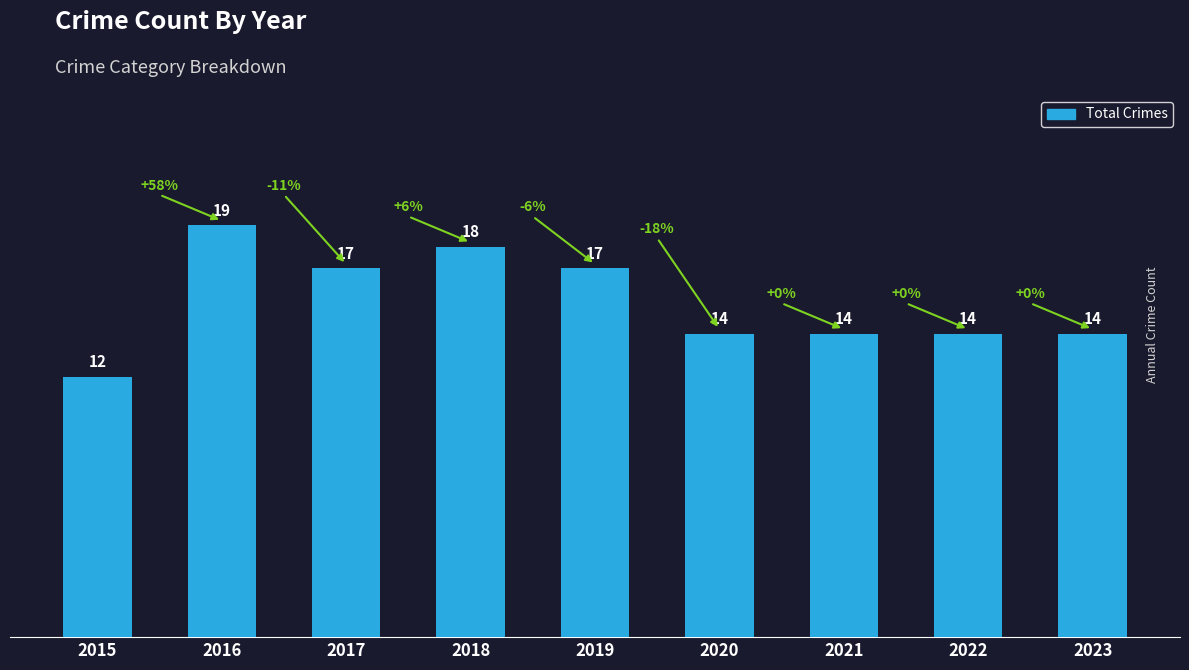

Which label corresponds to the smallest value in the chart?

2015